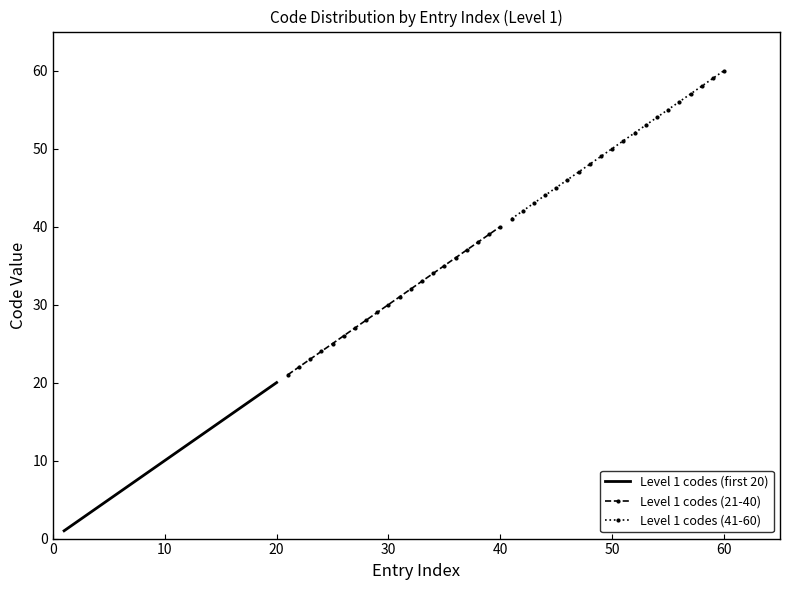

What is the difference between the maximum and second lowest values in the Level 1 codes (21-40) series?

18